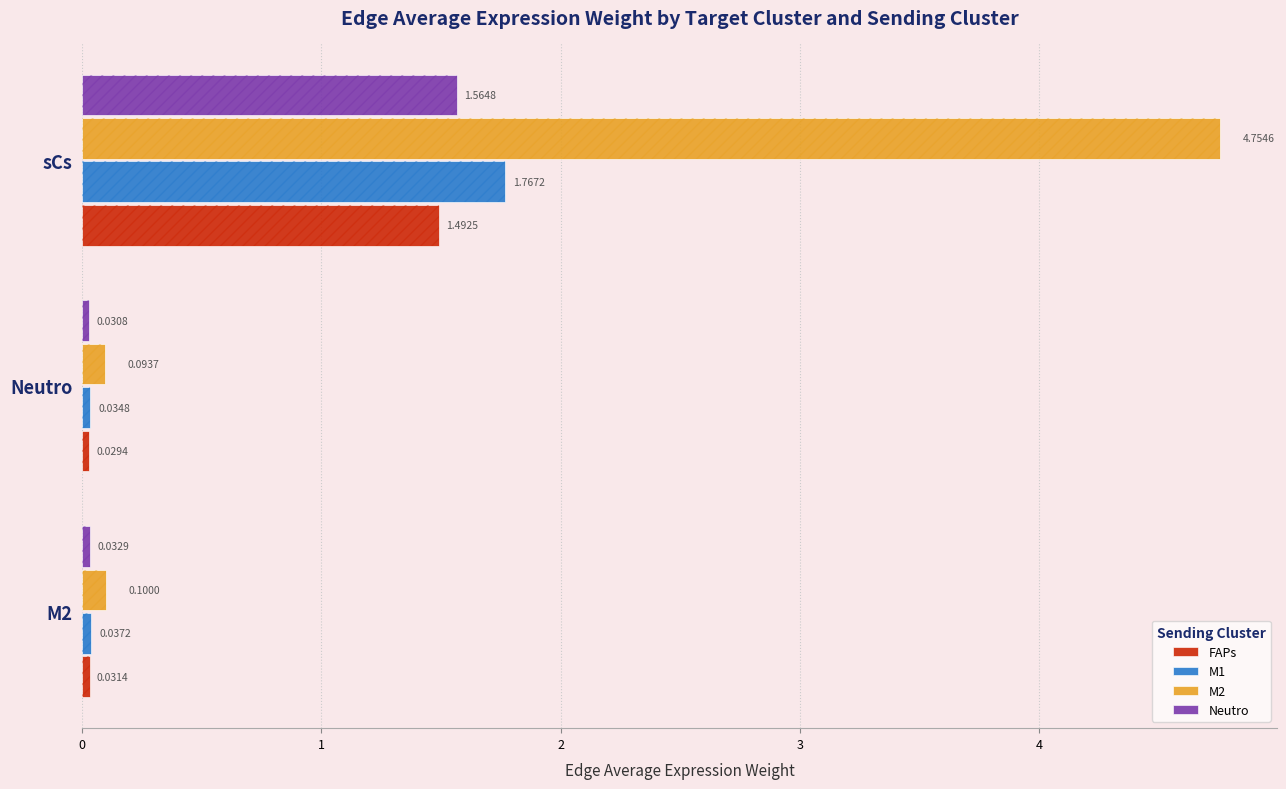

How many groups of bars are there?

3